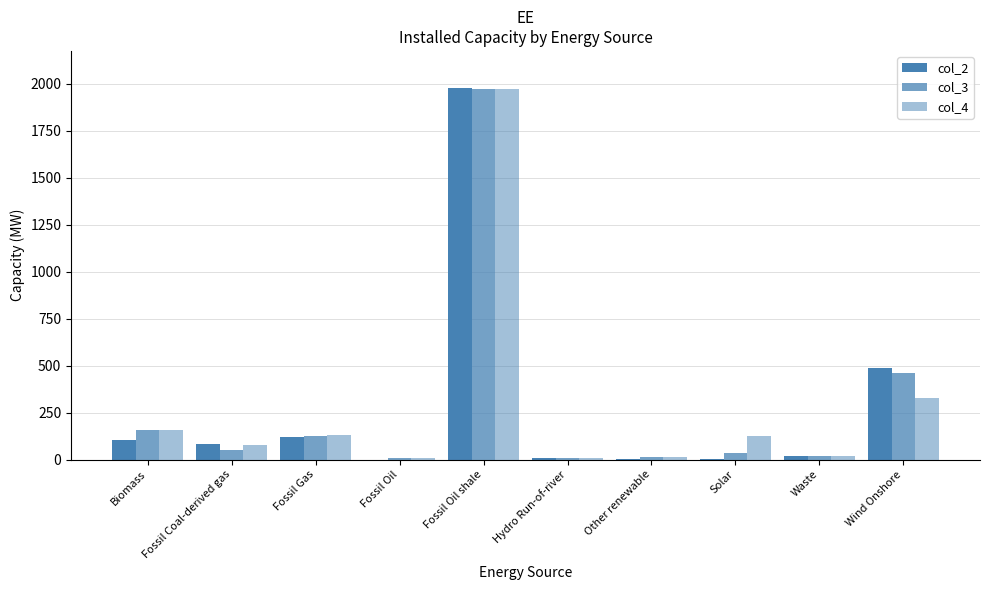

At which label is col_2 closest to 988?

Wind Onshore